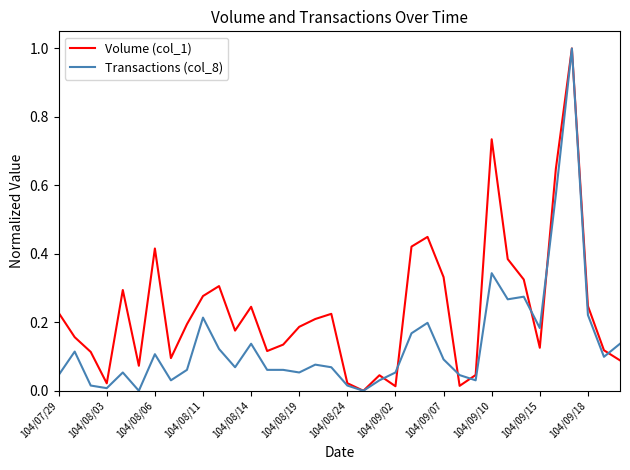

What is the difference between the maximum and minimum values in the Transactions (col_8) series?

1.0